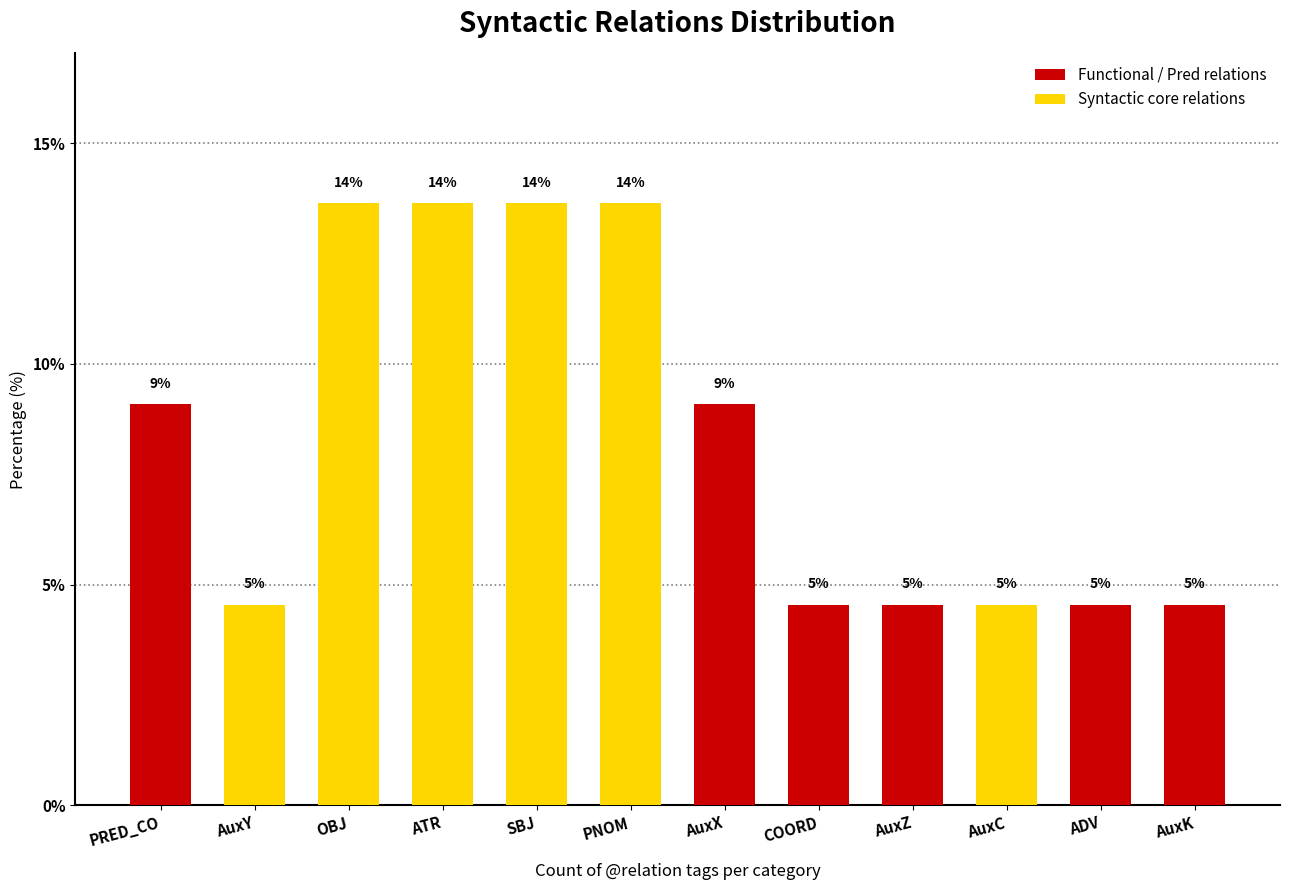

What is the difference between the second highest and minimum values in the Functional / Pred relations series?

4.5